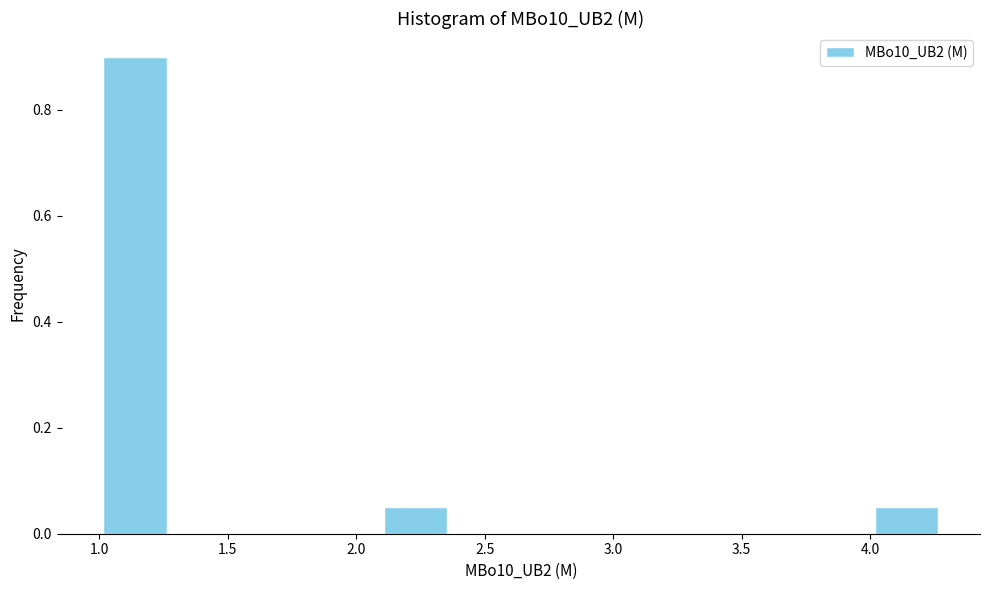

Which range on the x-axis has the tallest bar?

1.00 to 1.30